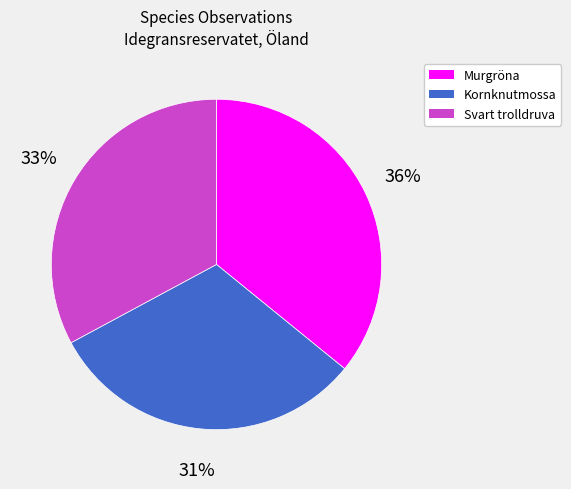

Is there any slice that represents more than half of the pie?

No